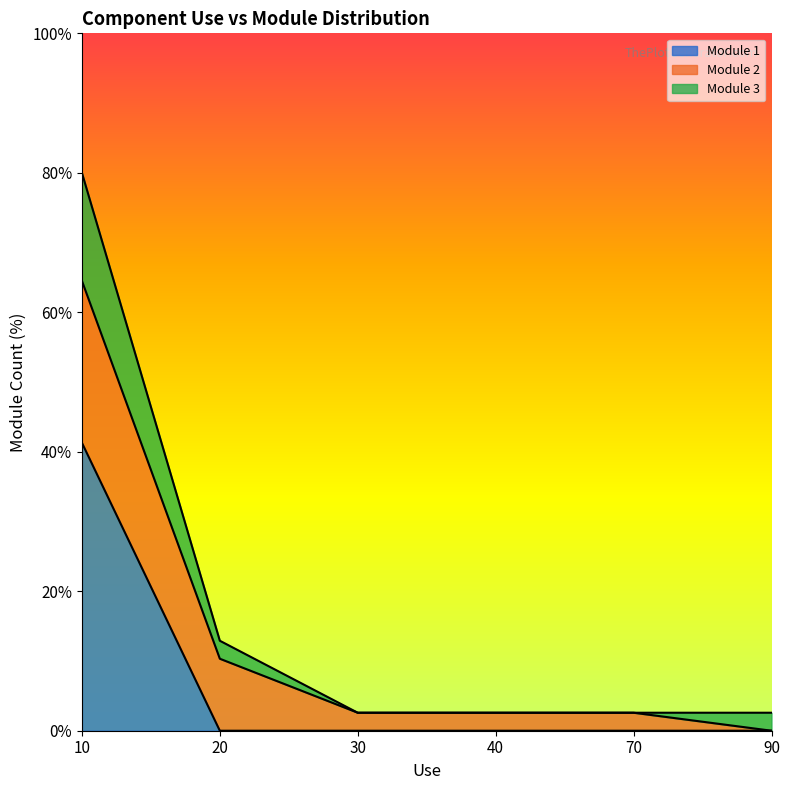

At which category is the sum across all series the highest?

10